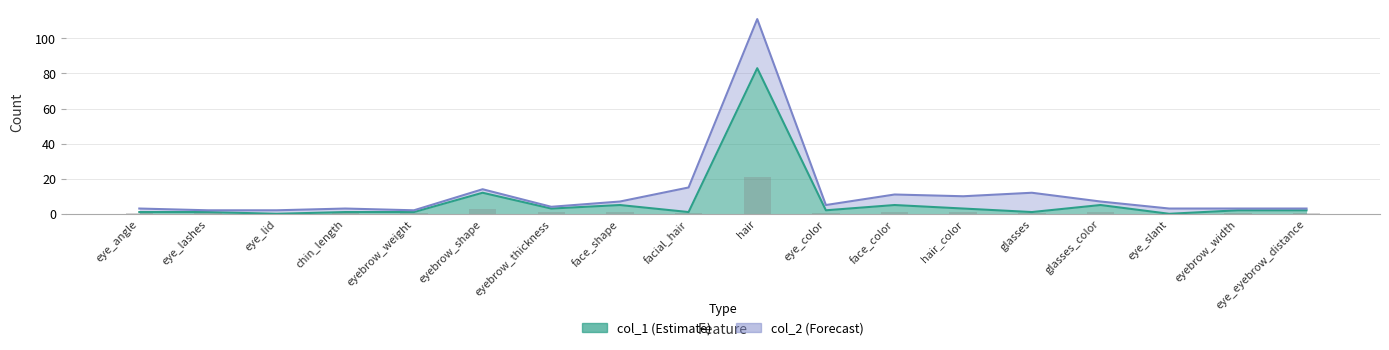

True or false: col_1 has a value of 3 at eyebrow_width.

False